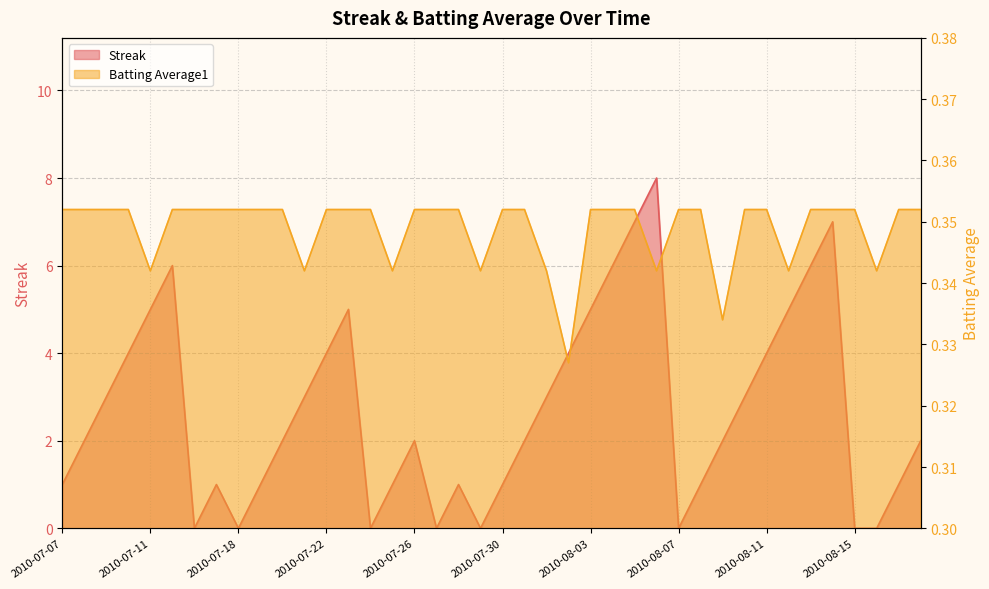

Reading left to right, list all the values displayed in this chart.

Streak: 1.0	2.0	3.0	4.0	5.0	6.0	0.0	1.0	0.0	1.0	2.0	3.0	4.0	5.0	0.0	1.0	2.0	0.0	1.0	0.0	1.0	2.0	3.0	4.0	5.0	6.0	7.0	8.0	0.0	1.0	2.0	3.0	4.0	5.0	6.0	7.0	0.0	0.0	1.0	2.0
Batting Average1: 0.4	0.4	0.4	0.4	0.3	0.4	0.4	0.4	0.4	0.4	0.4	0.3	0.4	0.4	0.4	0.3	0.4	0.4	0.4	0.3	0.4	0.4	0.3	0.3	0.4	0.4	0.4	0.3	0.4	0.4	0.3	0.4	0.4	0.3	0.4	0.4	0.4	0.3	0.4	0.4